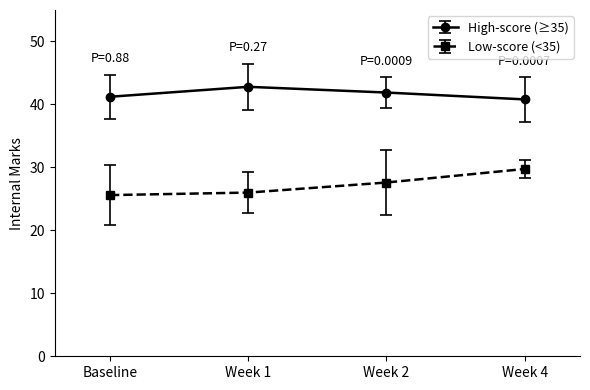

How many lines are shown in the chart?

2